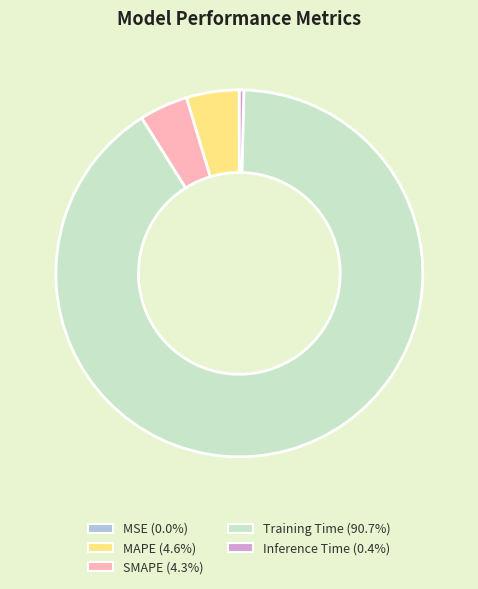

Does Training Time represent more than half of the total?

Yes